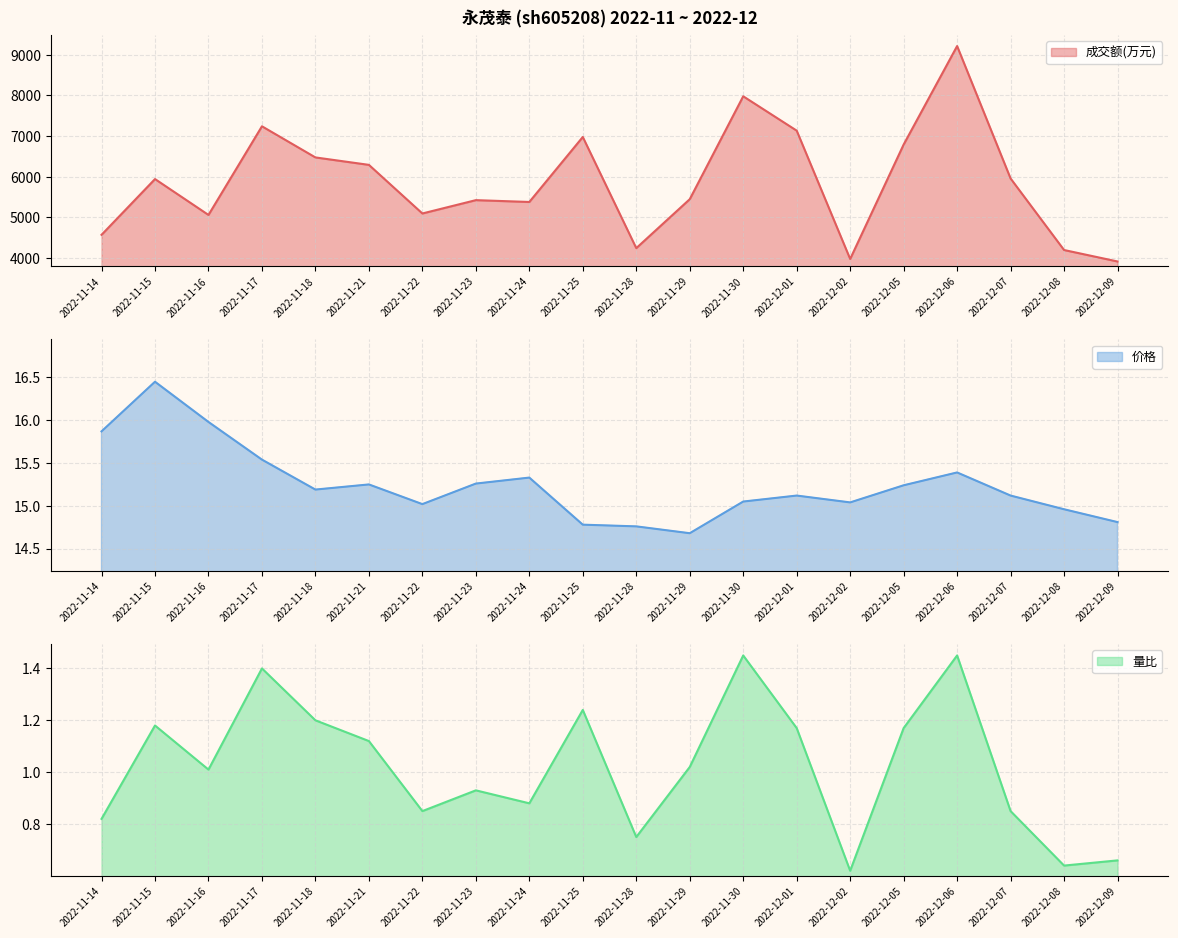

Where does the 成交额(万元) series first go above 5942?

2022-11-17